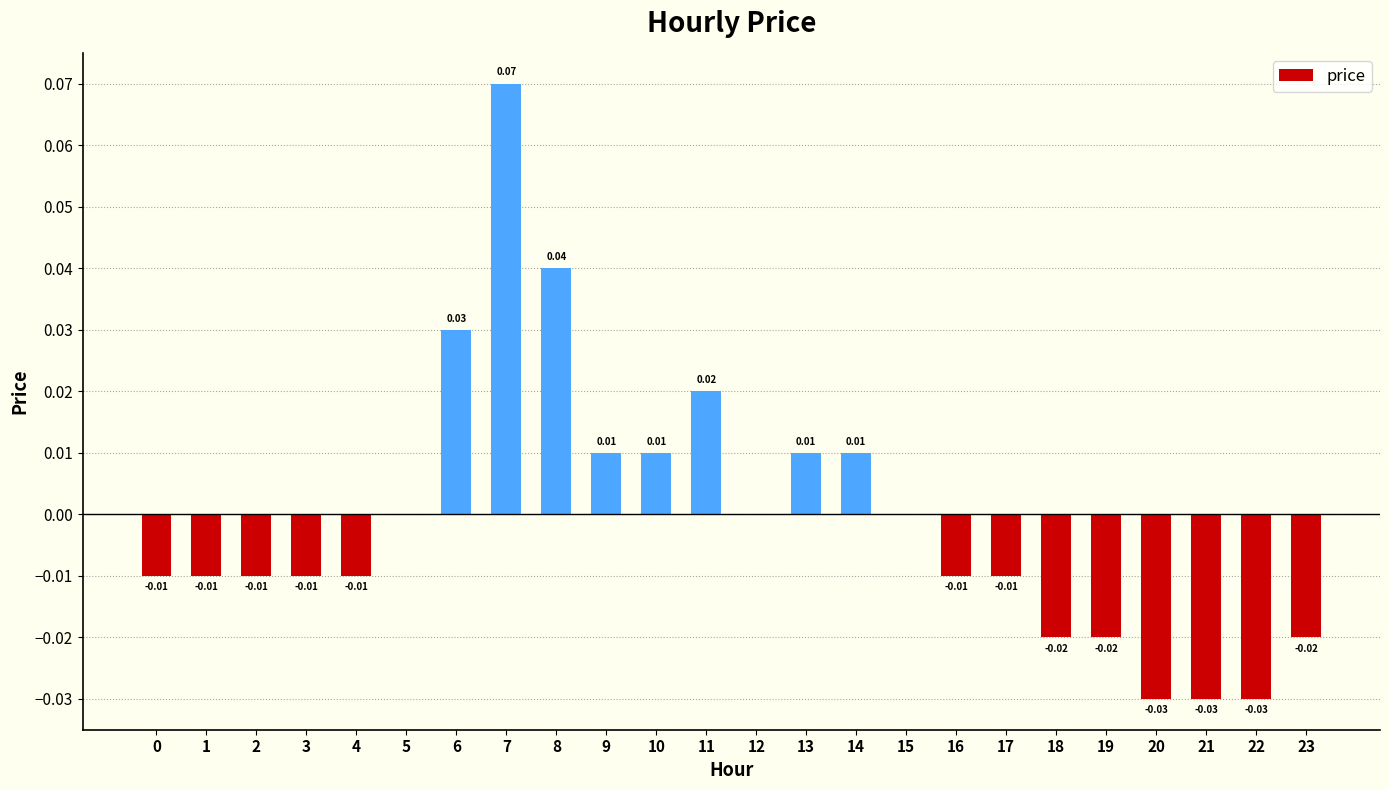

Between 19 and 16, which is larger?

16